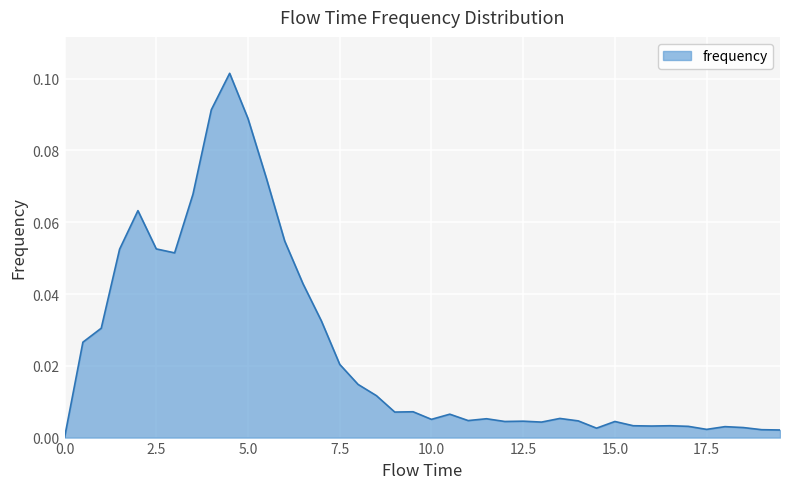

How many points are lower than both their immediate neighbors (excluding endpoints)?

9